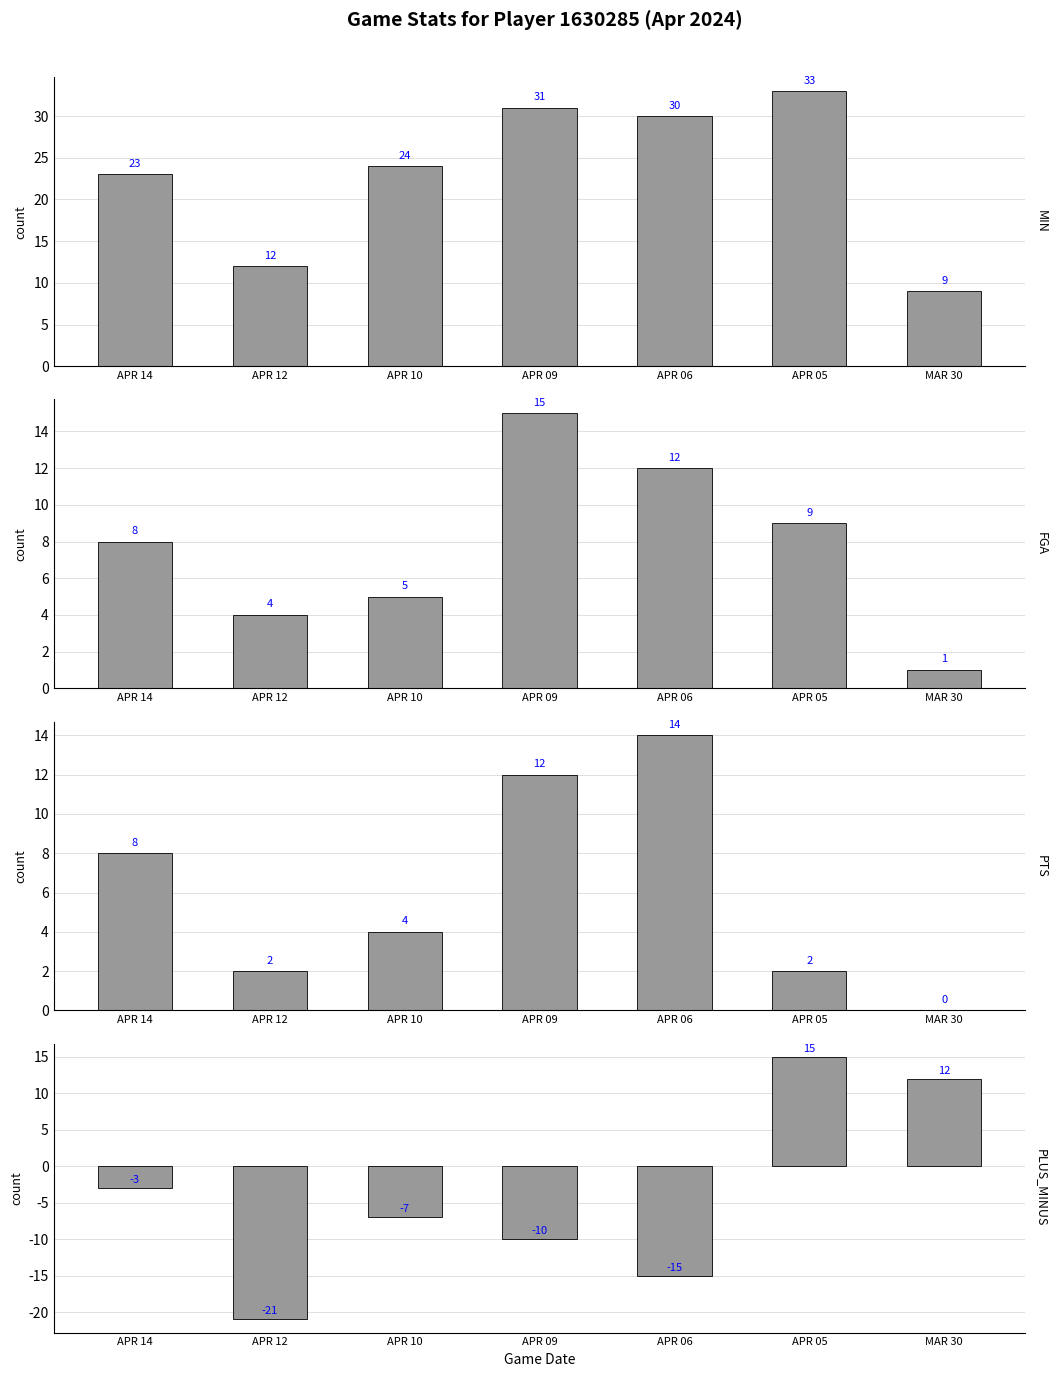

What is the label of the 6th bar from the right?

APR 12